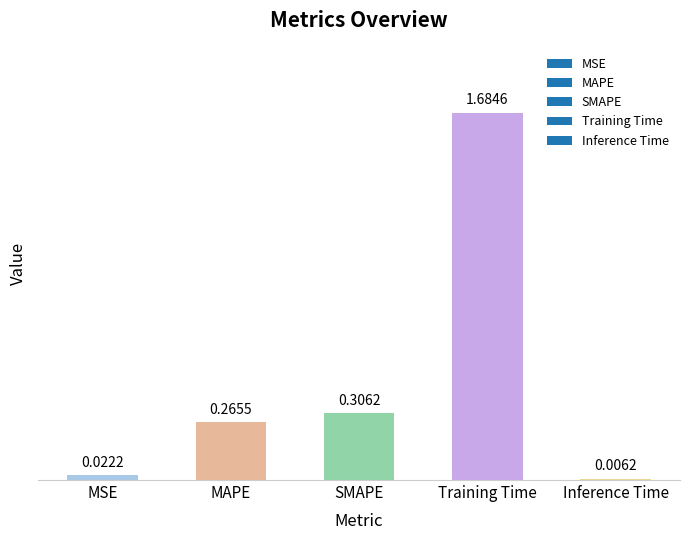

Count the number of categories in the chart.

5